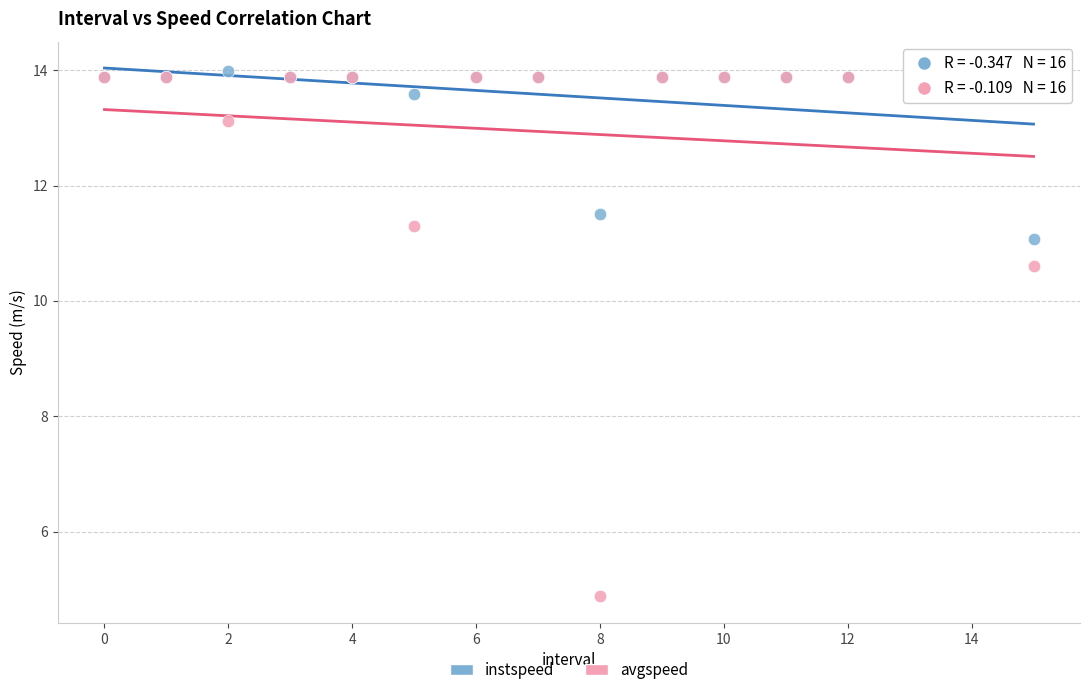

In the avgspeed series, what Y value is closest to 9?

10.6